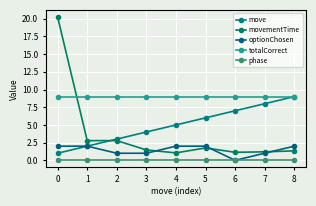

Rank the series by their maximum value, from lowest to highest.

phase, optionChosen, move, totalCorrect, movementTime